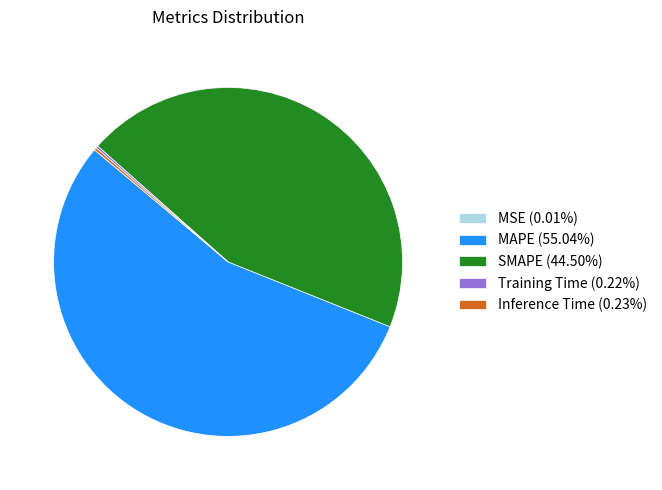

Is there a majority slice in this chart?

Yes